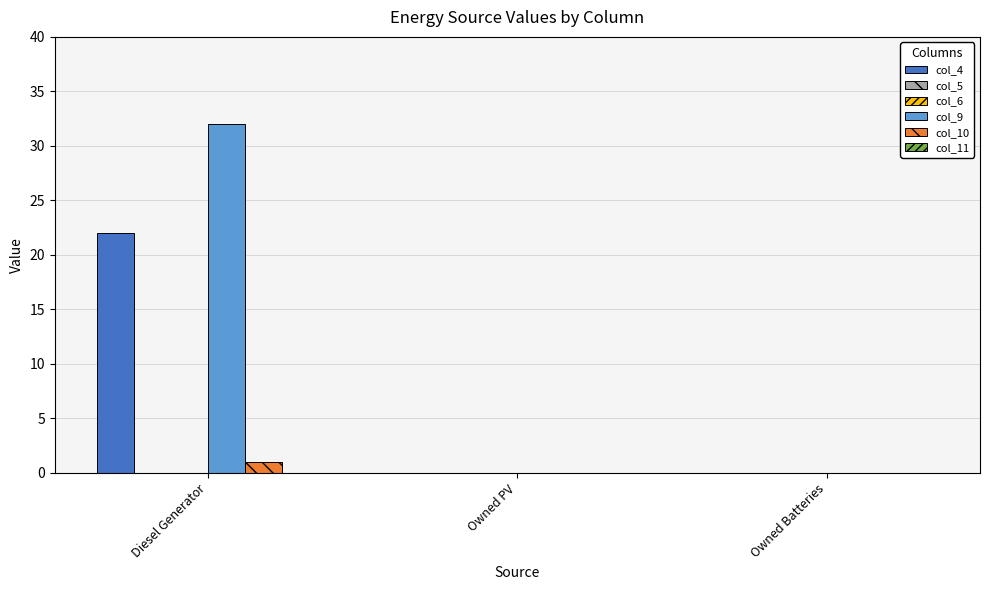

At which category is the sum across all series the highest?

Diesel Generator